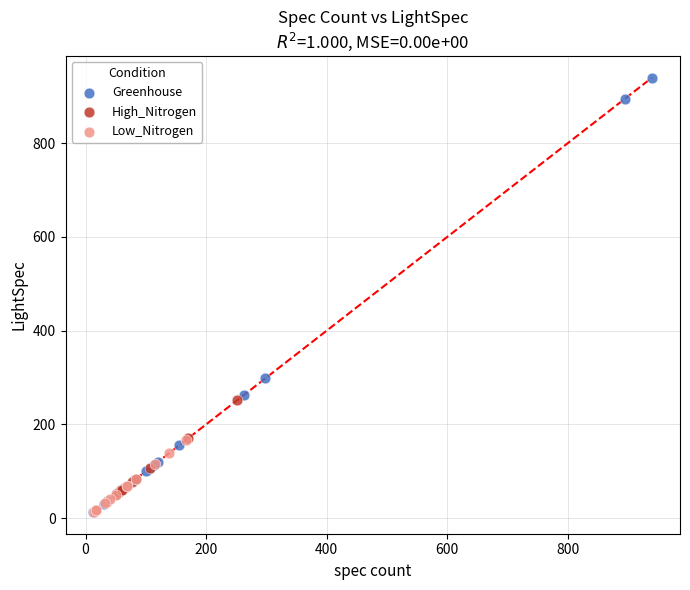

Which series has the widest spread of Y values?

Greenhouse